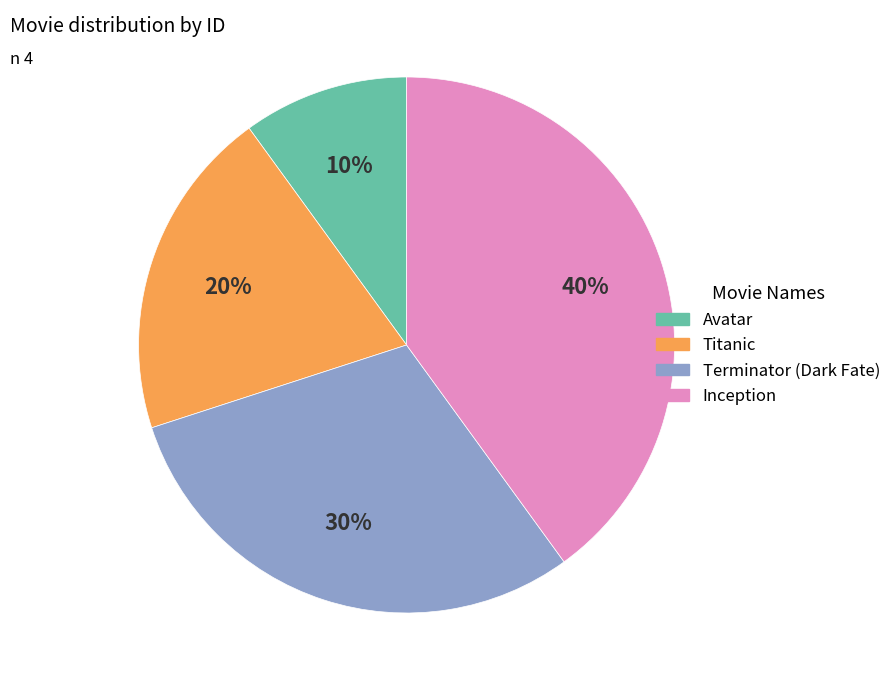

How many slices are in this pie chart?

4